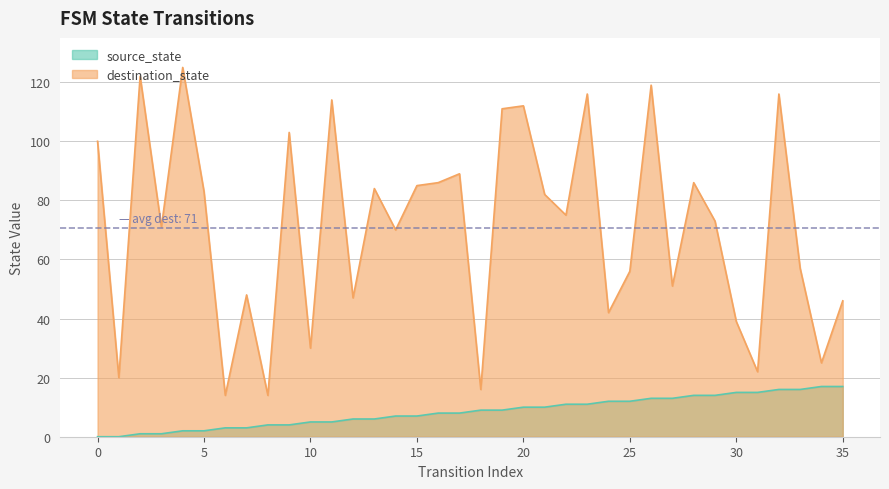

The value of source_state at 18 is 2. True or false?

False